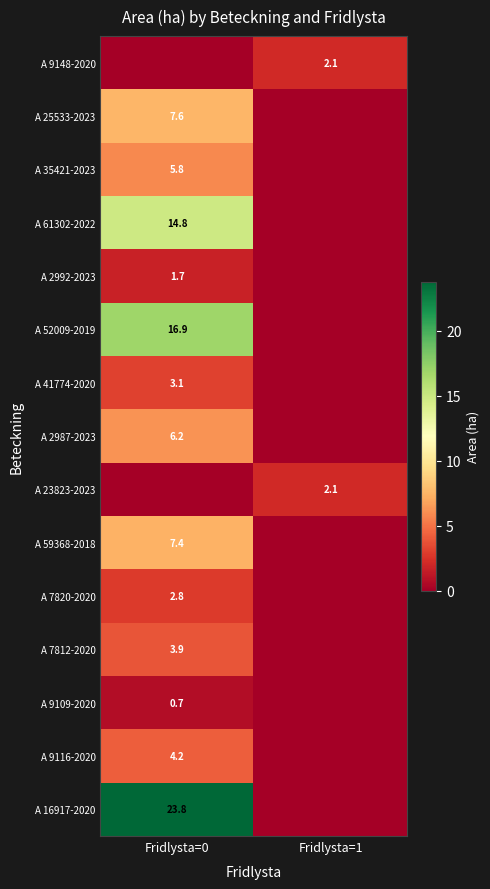

Is it true that A 9116-2020 equals 4.2 at Fridlysta=0?

True